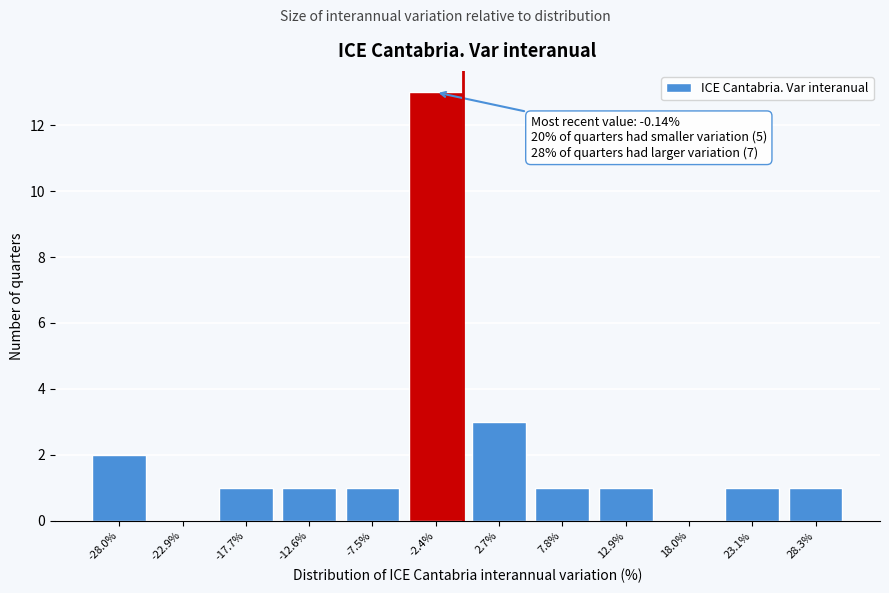

Reading left to right, transcribe all the data shown in this chart.

-28.0%=2	-22.9%=0	-17.7%=1	-12.6%=1	-7.5%=1	-2.4%=13	2.7%=3	7.8%=1	12.9%=1	18.0%=0	23.1%=1	28.3%=1